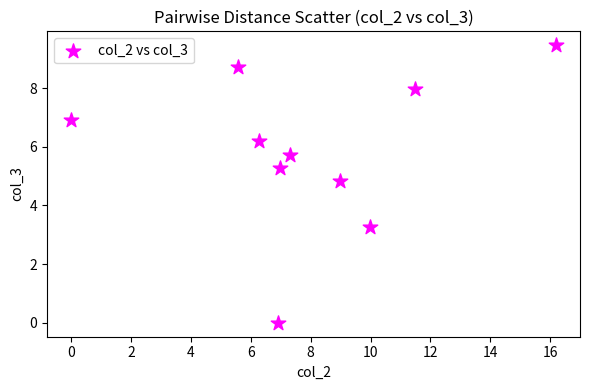

What is the average X value?

8.0